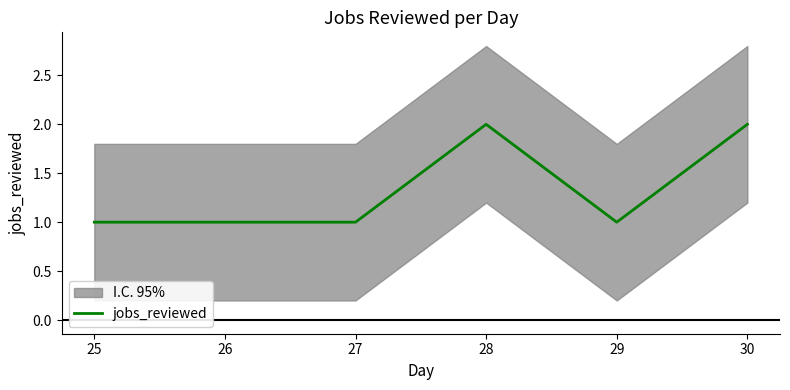

Is this an area chart (filled region under the line)?

No